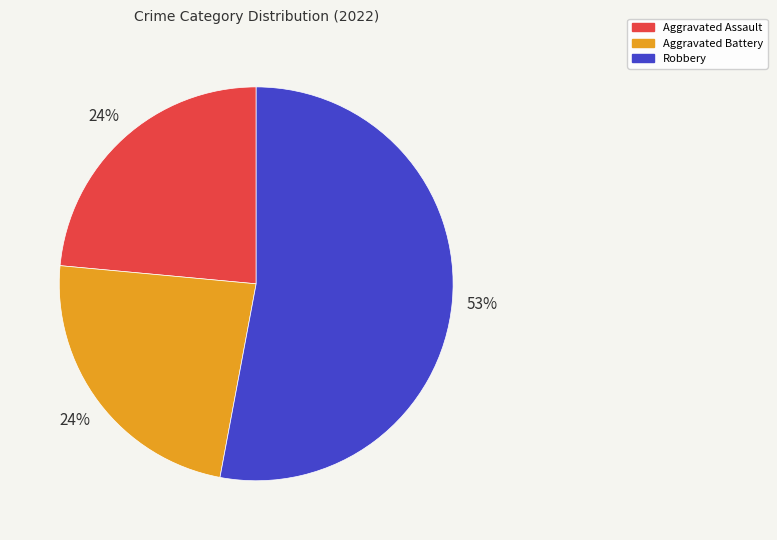

How many segments does this pie chart have?

3